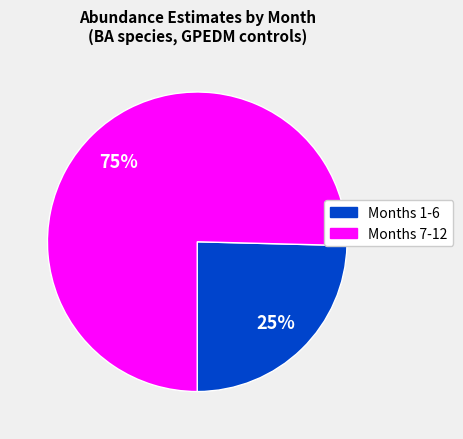

Is there any slice that represents more than half of the pie?

Yes